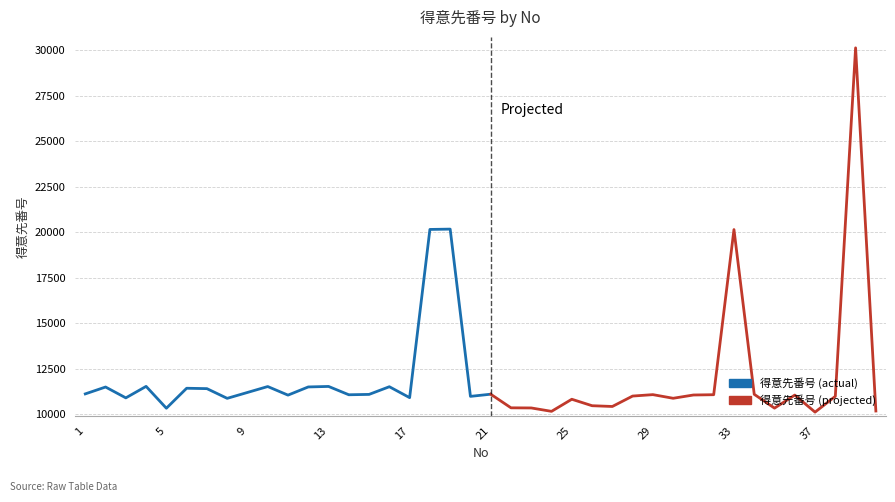

Reading right to left, list all the values displayed in this chart.

40=10175	39=30142	38=10983	37=10113	36=11051	35=10333	34=11093	33=20151	32=11071	31=11055	30=10875	29=11075	28=10997	27=10424	26=10466	25=10821	24=10156	23=10343	22=10350	21=11099	20=10980	19=20176	18=20158	17=10909	16=11510	15=11088	14=11068	13=11526	12=11498	11=11048	10=11520	9=11195	8=10871	7=11405	6=11426	5=10327	4=11529	3=10897	2=11494	1=11116